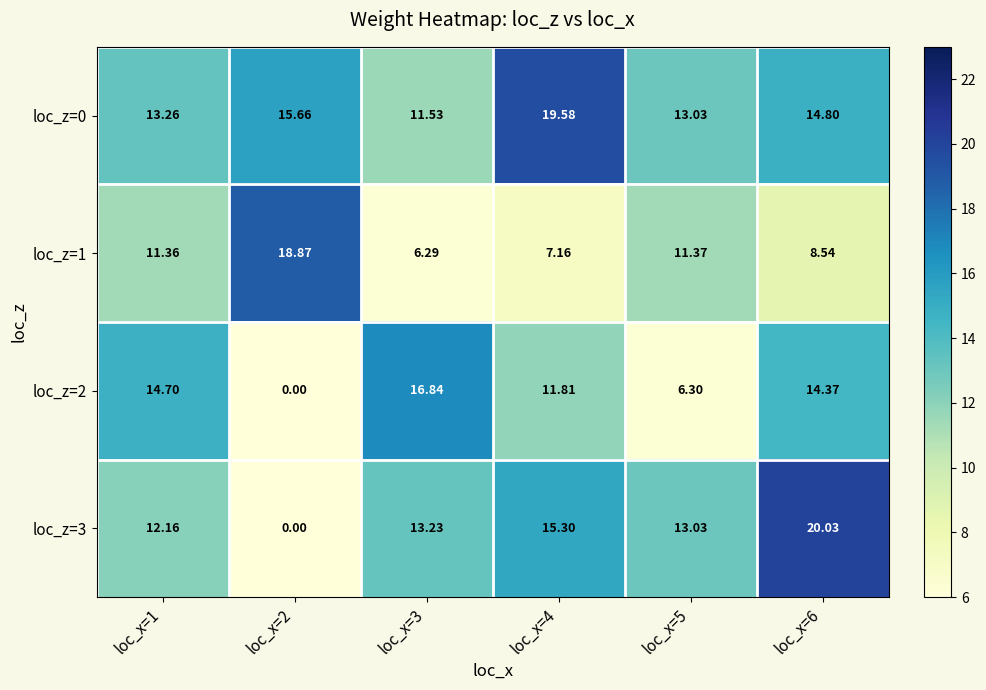

Which series has the largest total across all categories?

loc_z=0